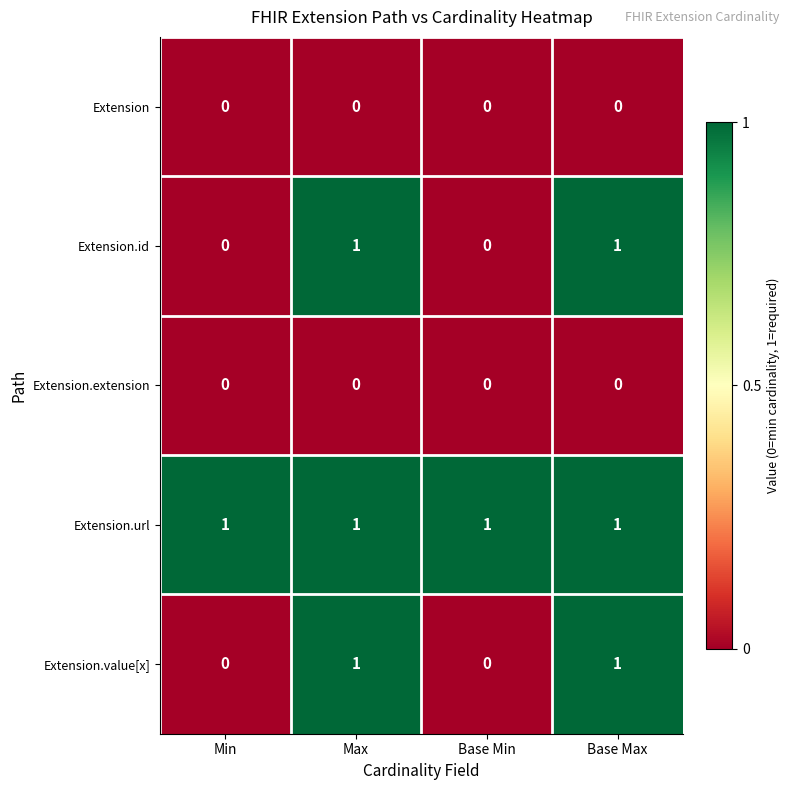

At how many categories does at least one series exceed 0?

4